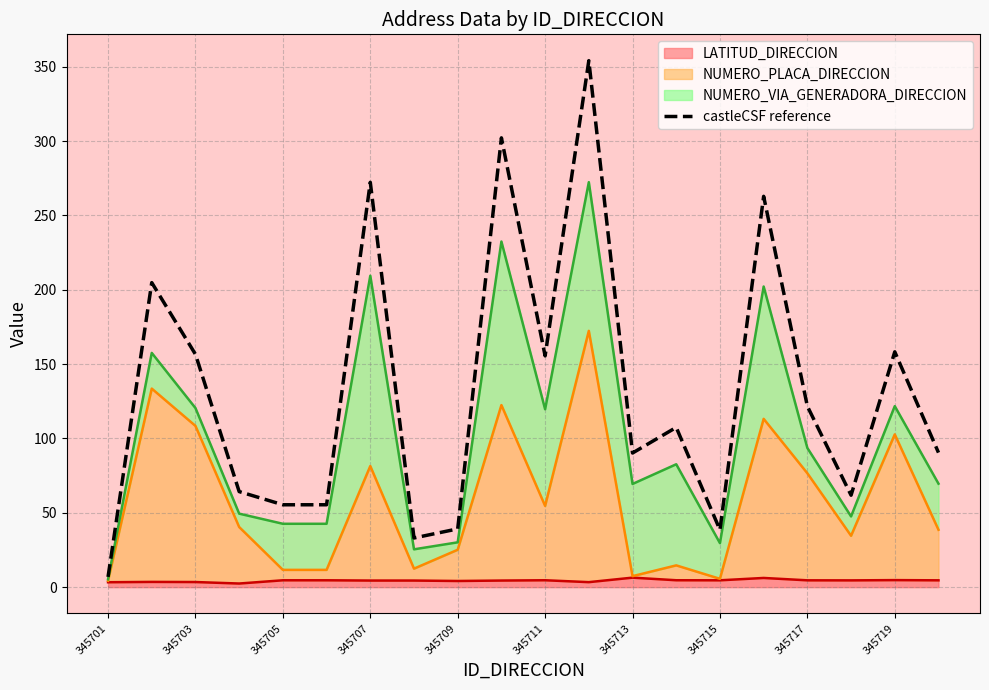

Approximately how many times larger is the value at 345709 compared to 345717?

0.3